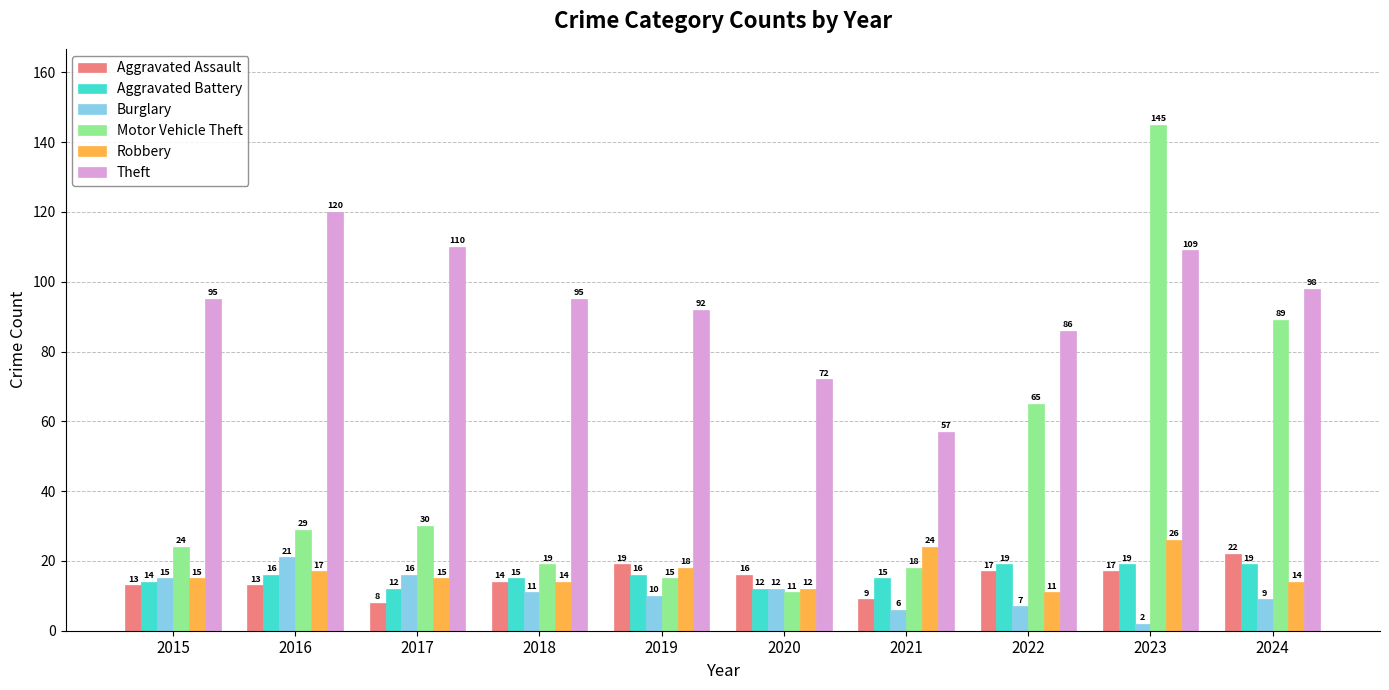

What is the average value of the Aggravated Battery series?

16